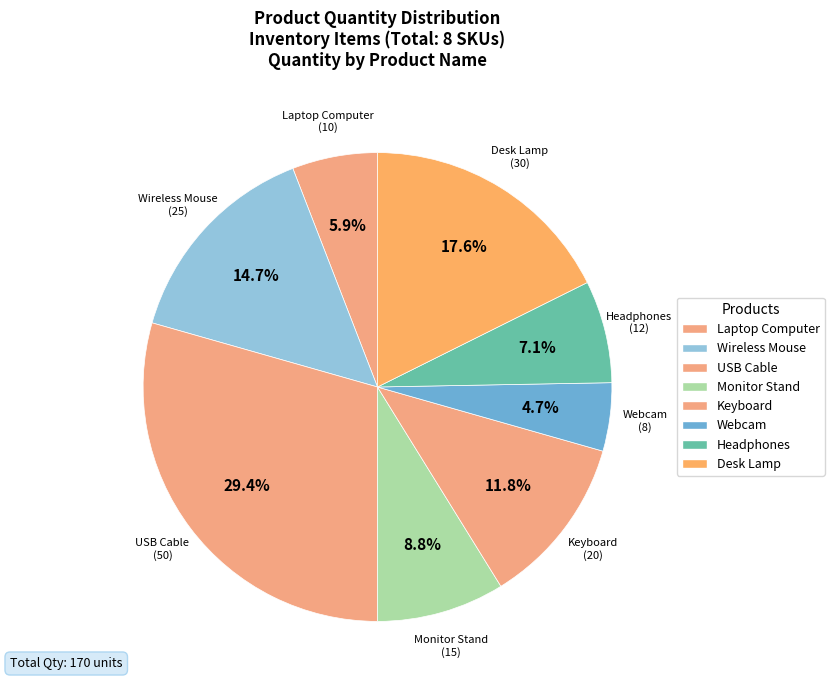

How many segments does this pie chart have?

8